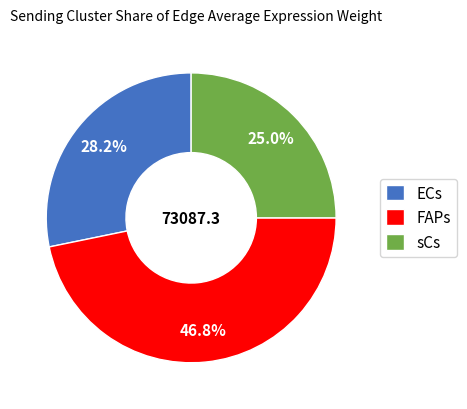

What percentage is the ECs slice, to the nearest percent?

28%